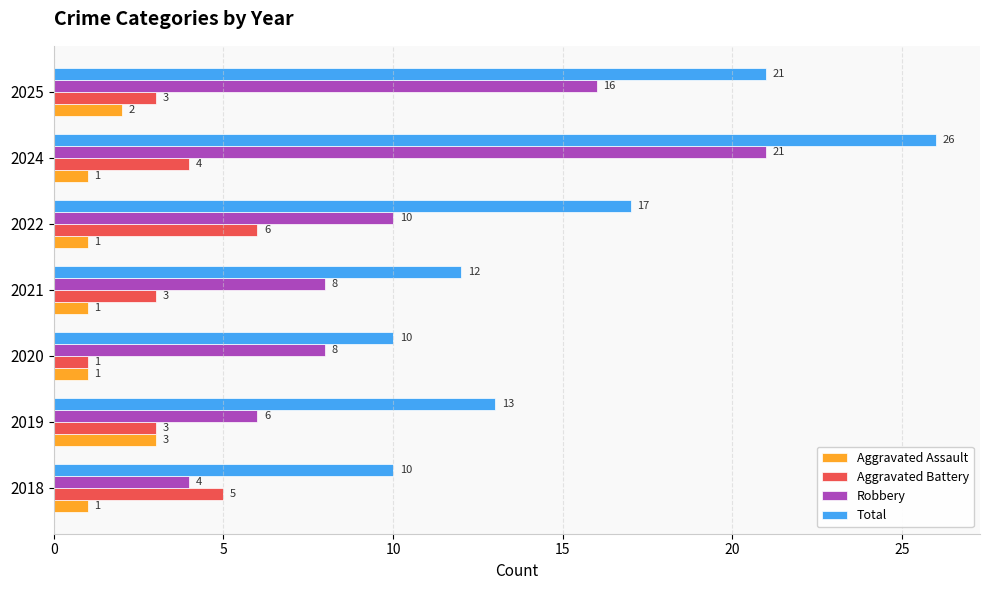

How many Aggravated Battery values are between 3 and 5?

5